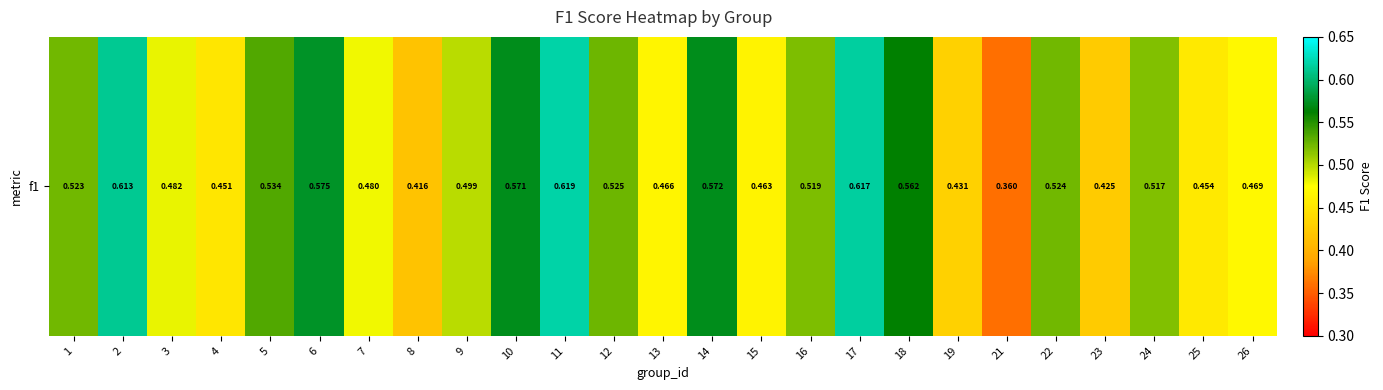

True or false: the data shows 0.2 at 4.

False